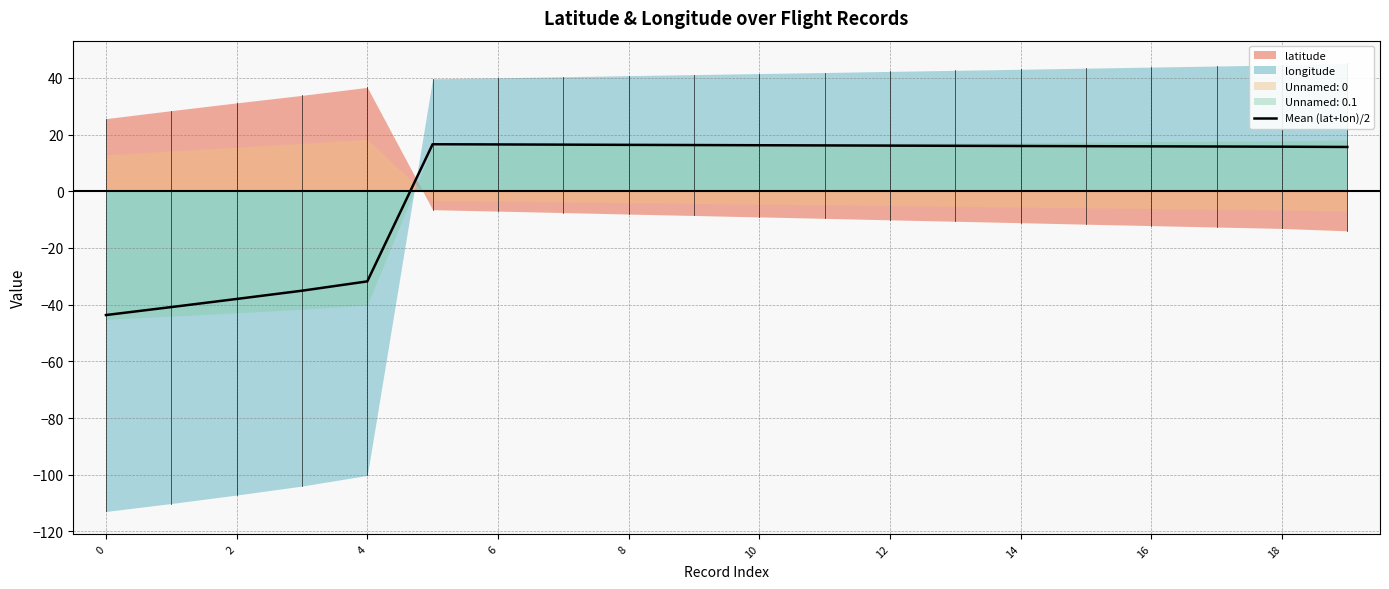

Is it true that Mean (lat+lon)/2 equals 15.9 at 16?

True